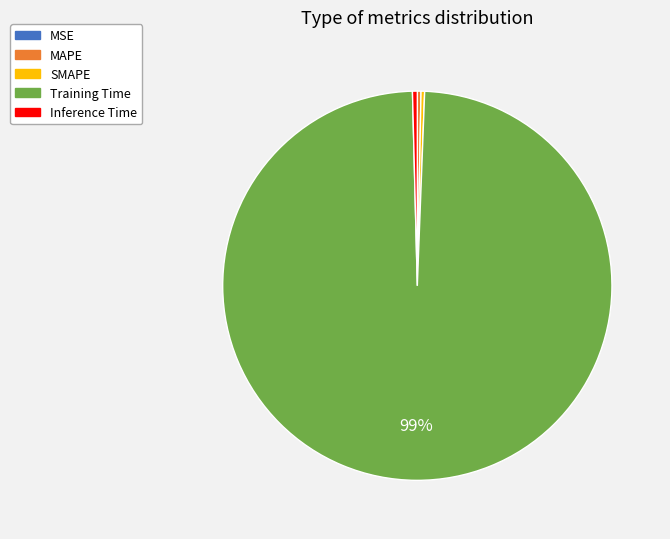

Is it true that Inference Time is 0% of the pie?

True